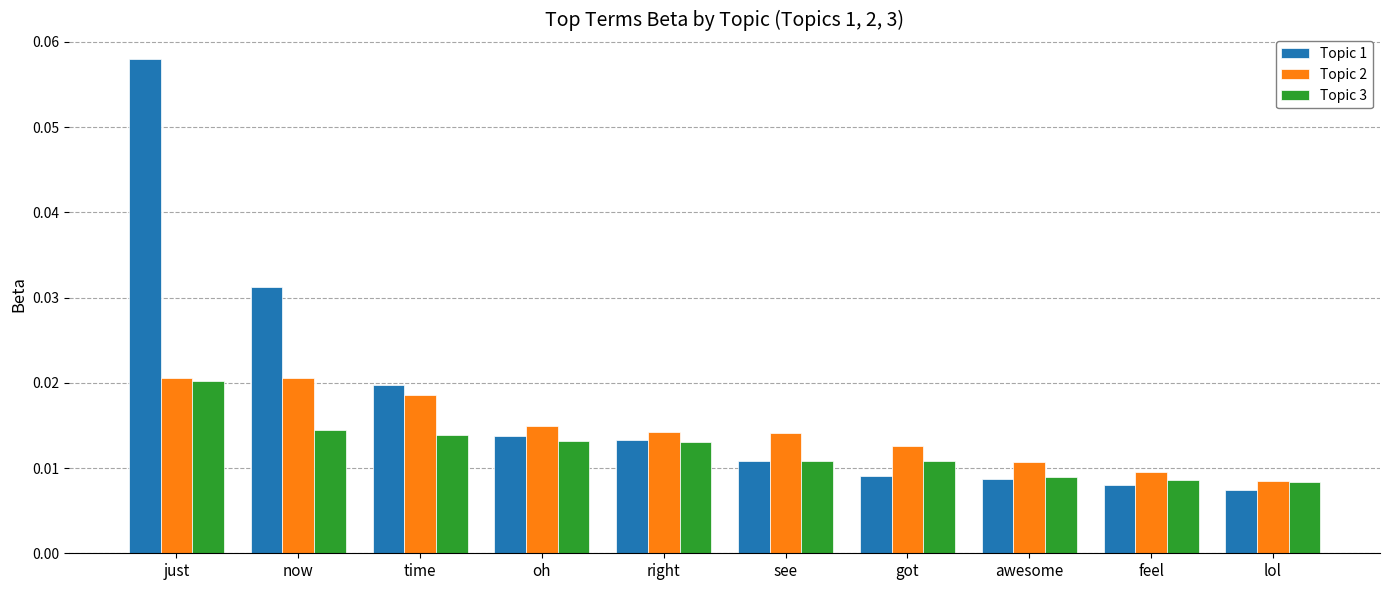

At which label is Topic 2 closest to 0?

lol